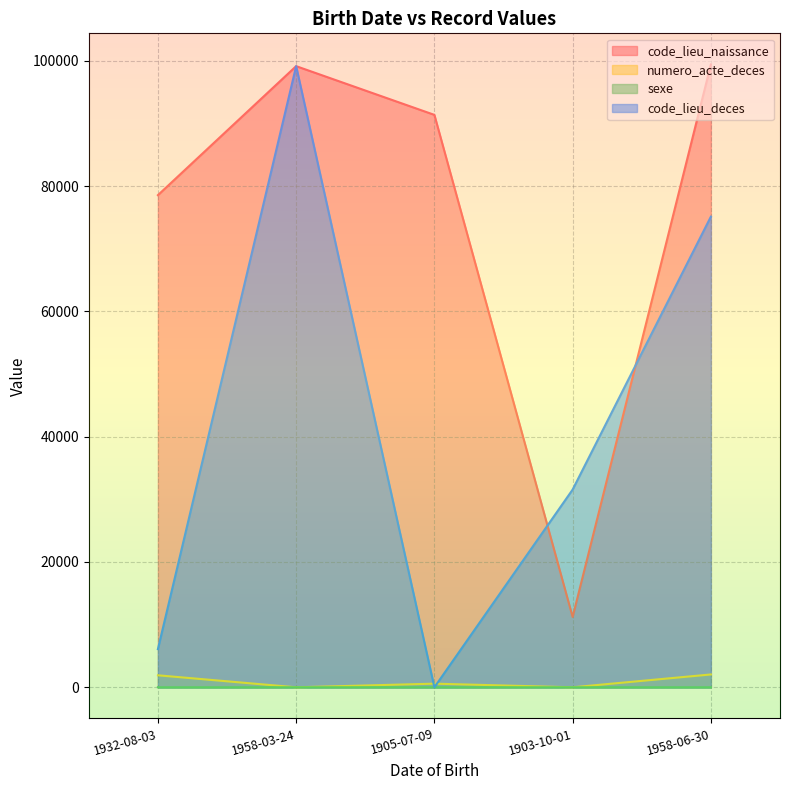

Is it true that code_lieu_naissance equals 99127 at 1958-03-24?

True